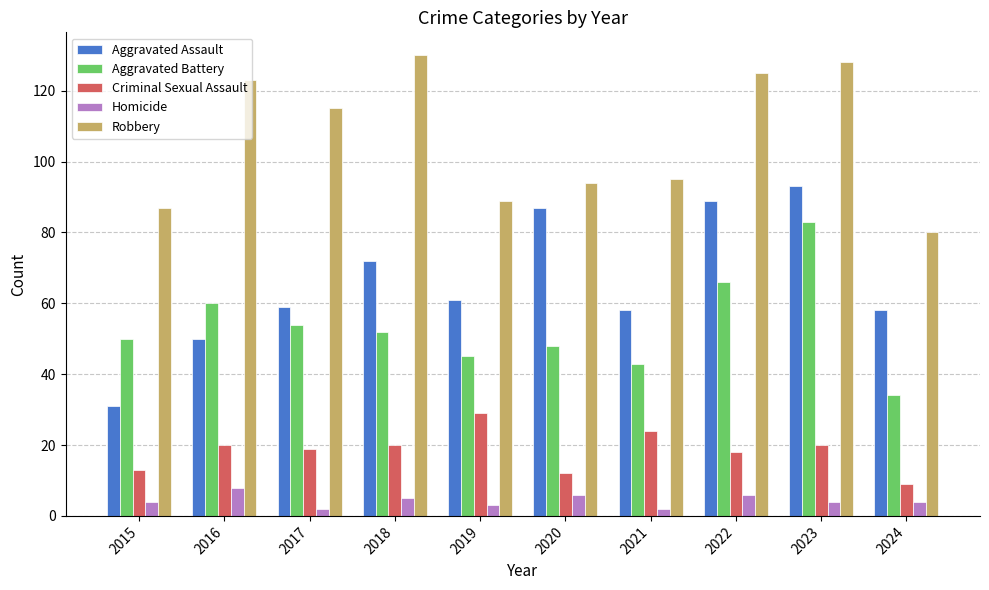

The Aggravated Battery series shows 78 at 2018. True or false?

False